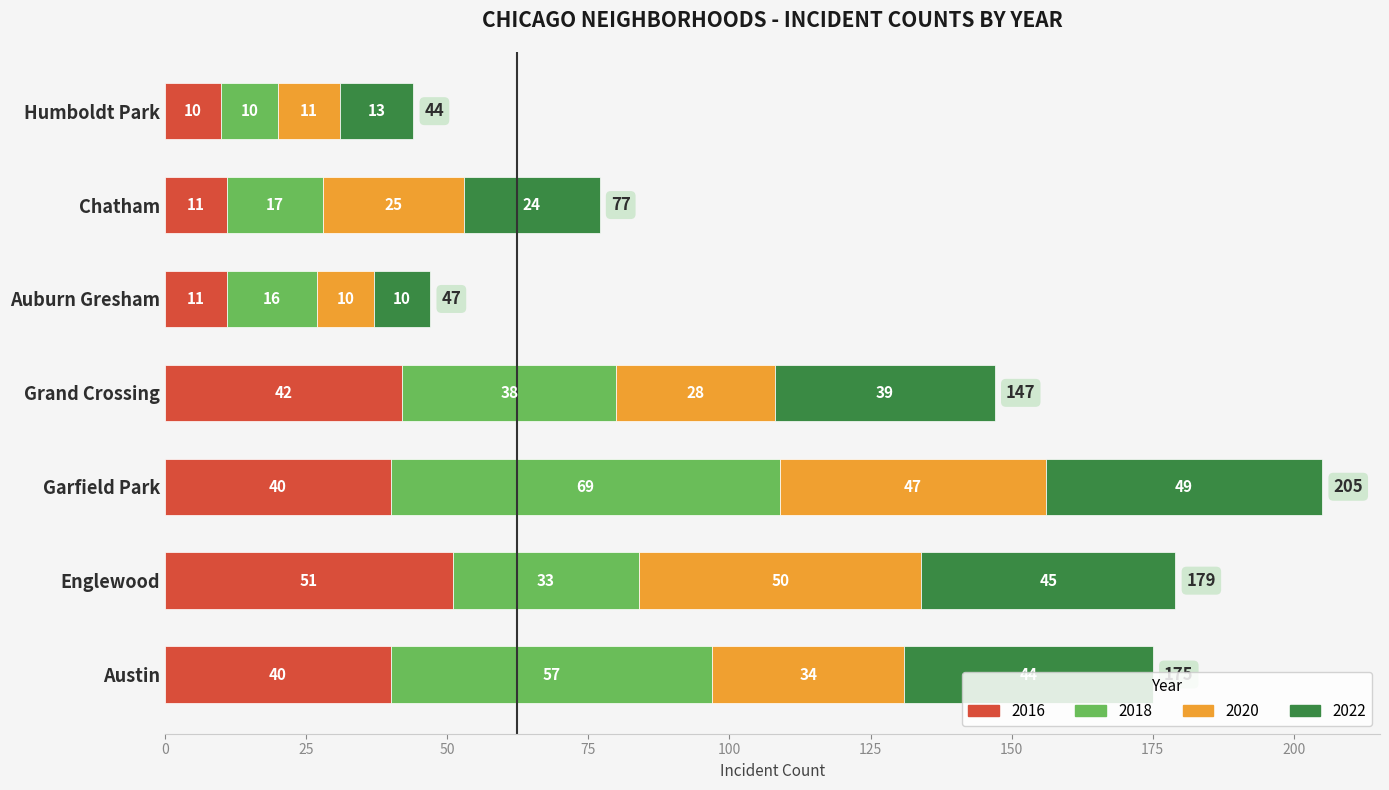

At which category is the sum across all series the highest?

Garfield Park